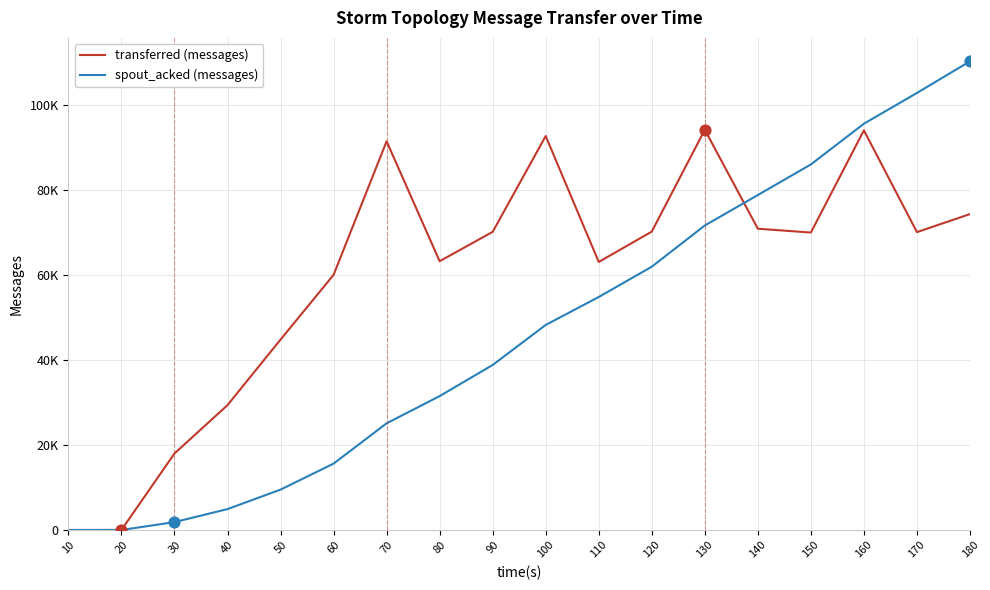

What are all the series names shown in the legend?

transferred (messages), spout_acked (messages)